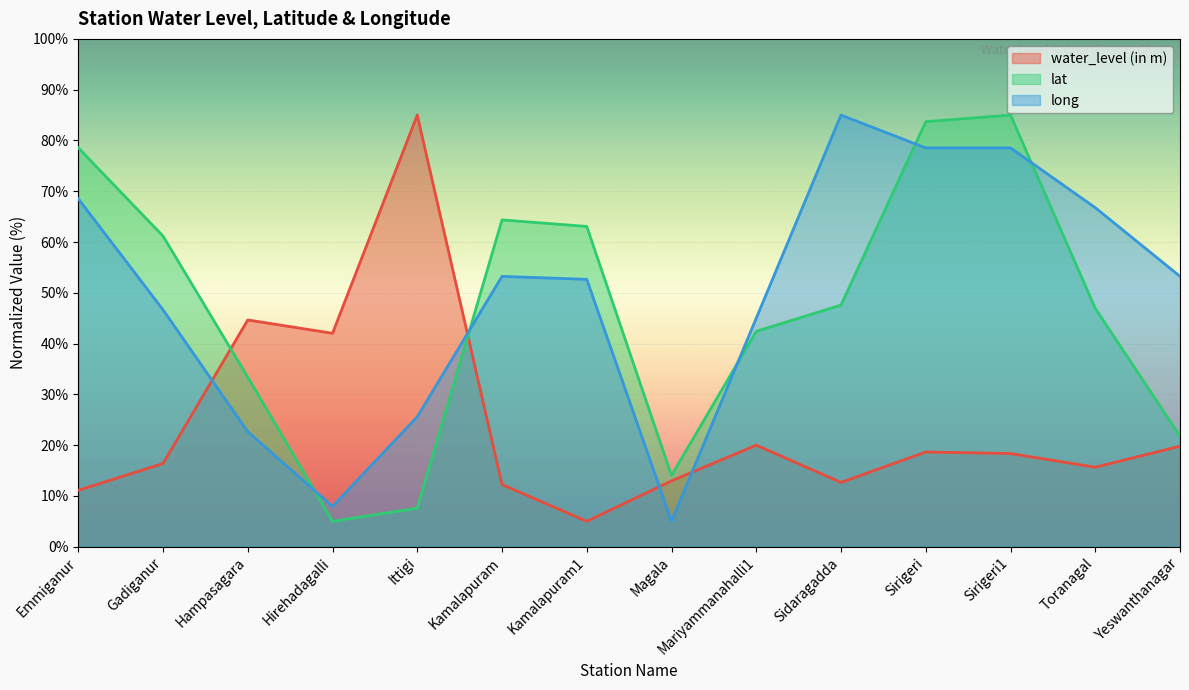

Which series changed the most between Gadiganur and Hampasagara?

water_level (in m)